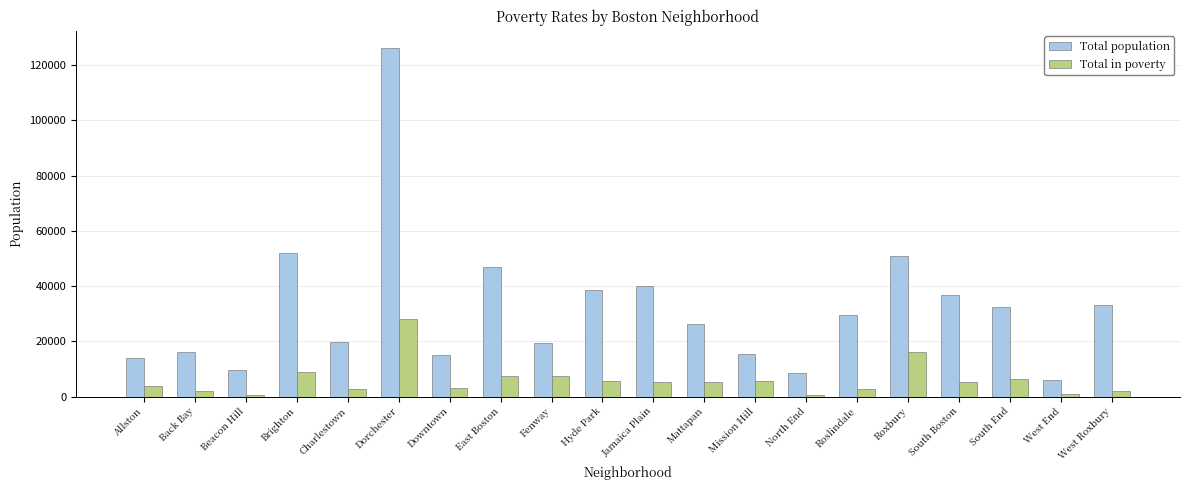

At which label does Total population reach its minimum?

West End